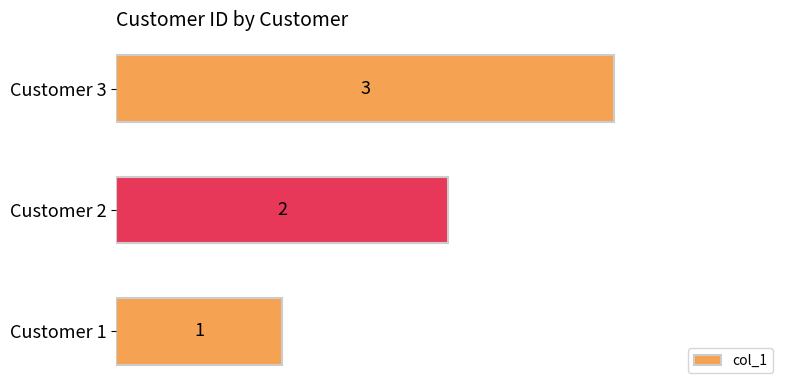

Count the number of categories in the chart.

3